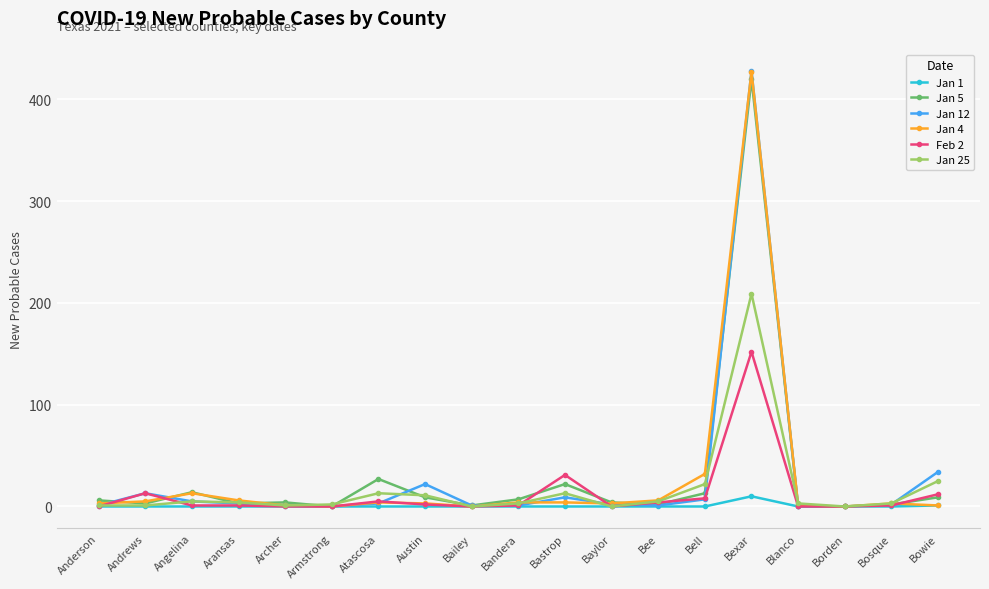

What is the label of the 14th point from the left?

Bell